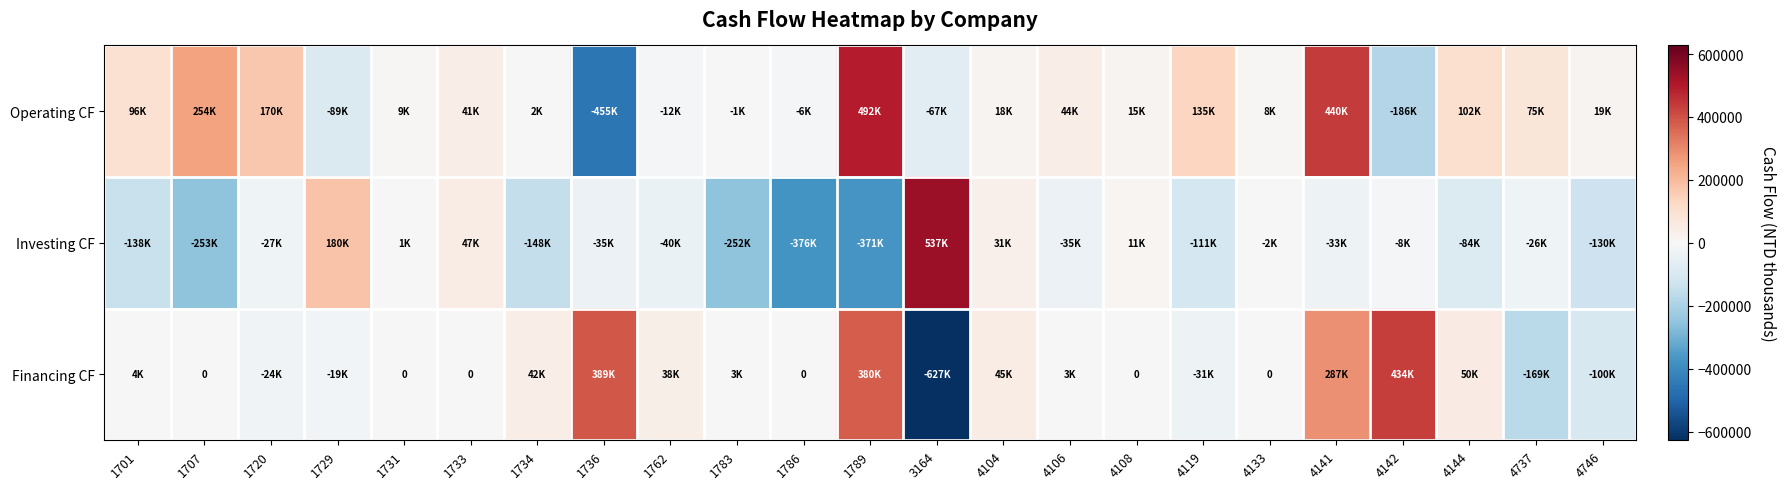

At which category does the chart reach its peak across all series?

3164